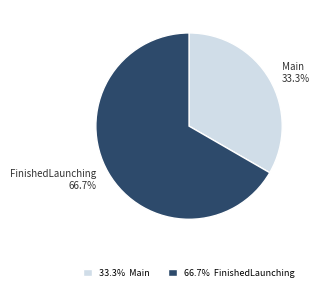

To the nearest percent, what portion does FinishedLaunching represent?

67%